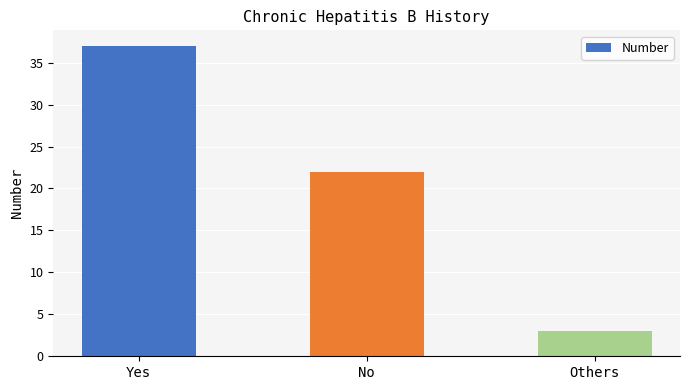

What is the maximum value shown in the chart?

37